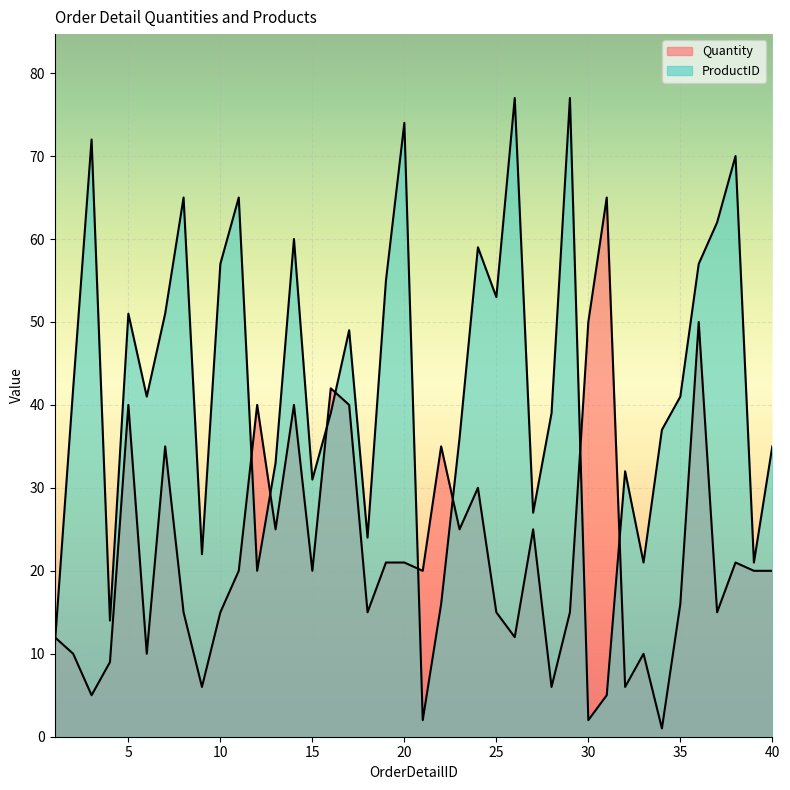

At which label does ProductID_norm reach its minimum?

21